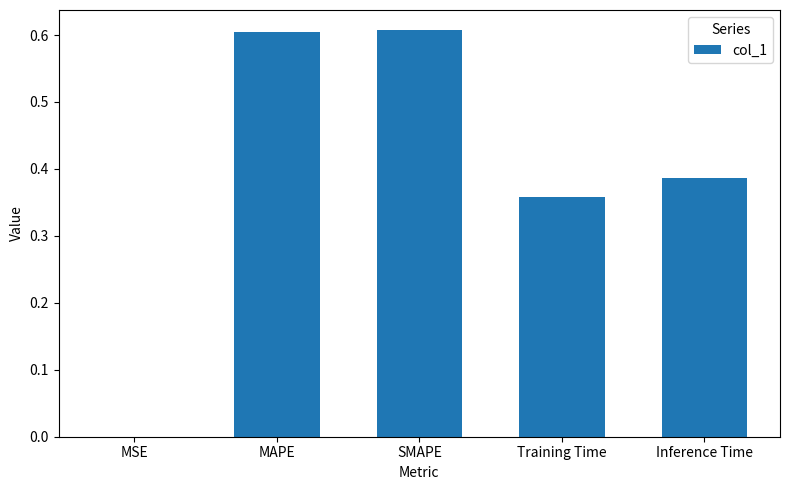

What is the sum of the values at MAPE and Training Time?

1.0